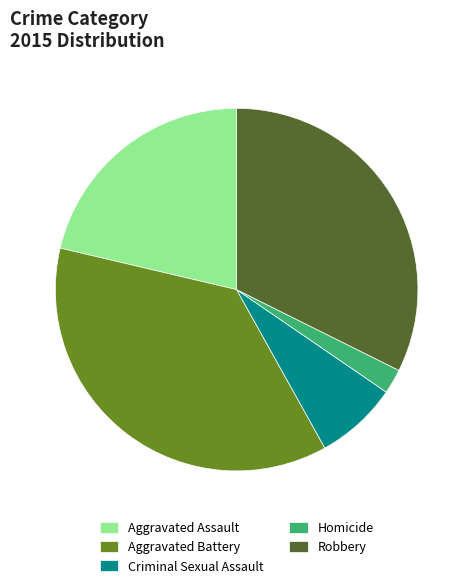

True or false: Aggravated Battery accounts for 37% of the total.

True